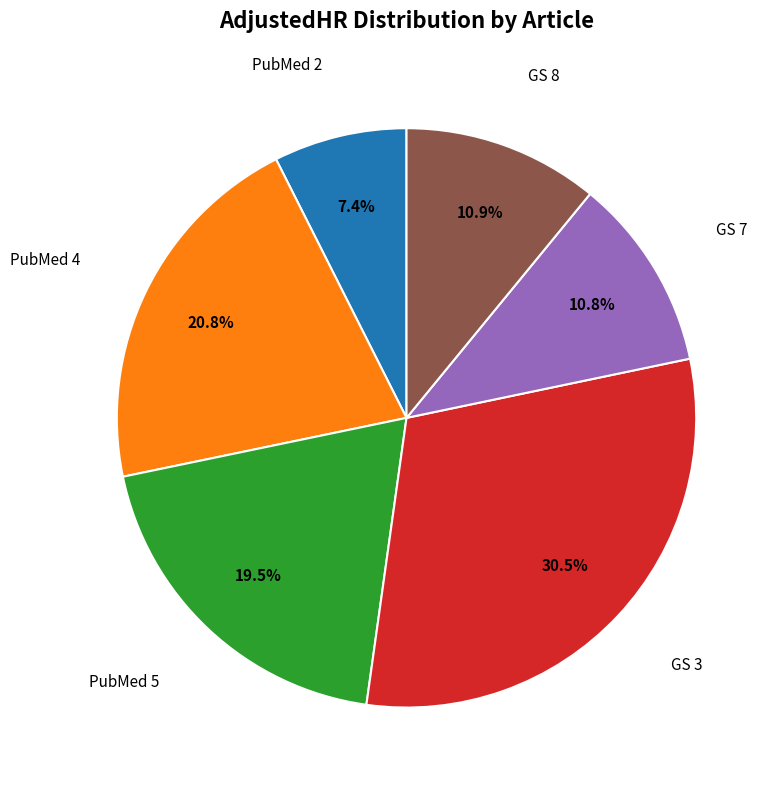

Count the number of slices in the pie.

6